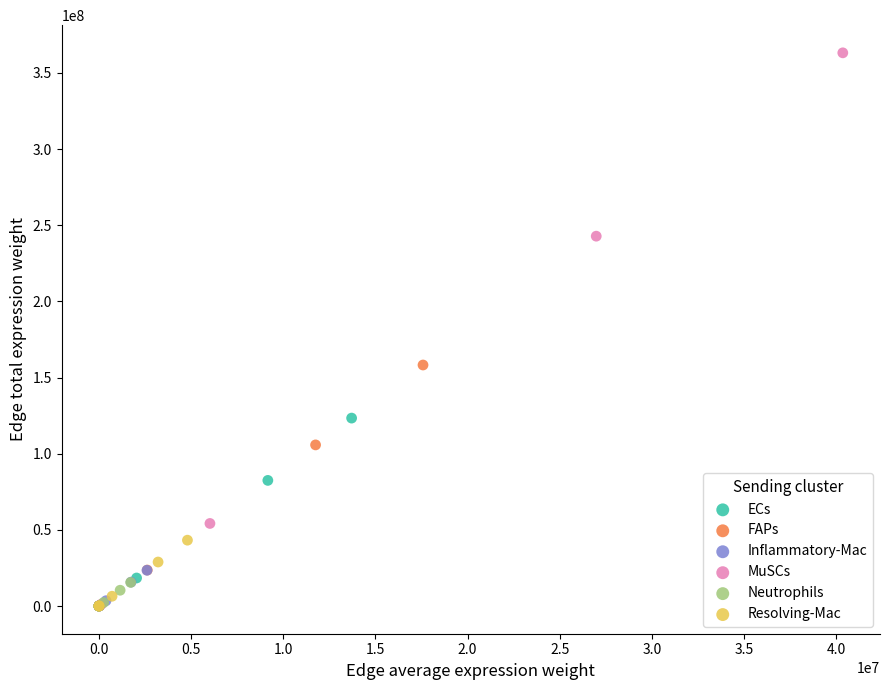

Which series contains the highest Y value?

MuSCs